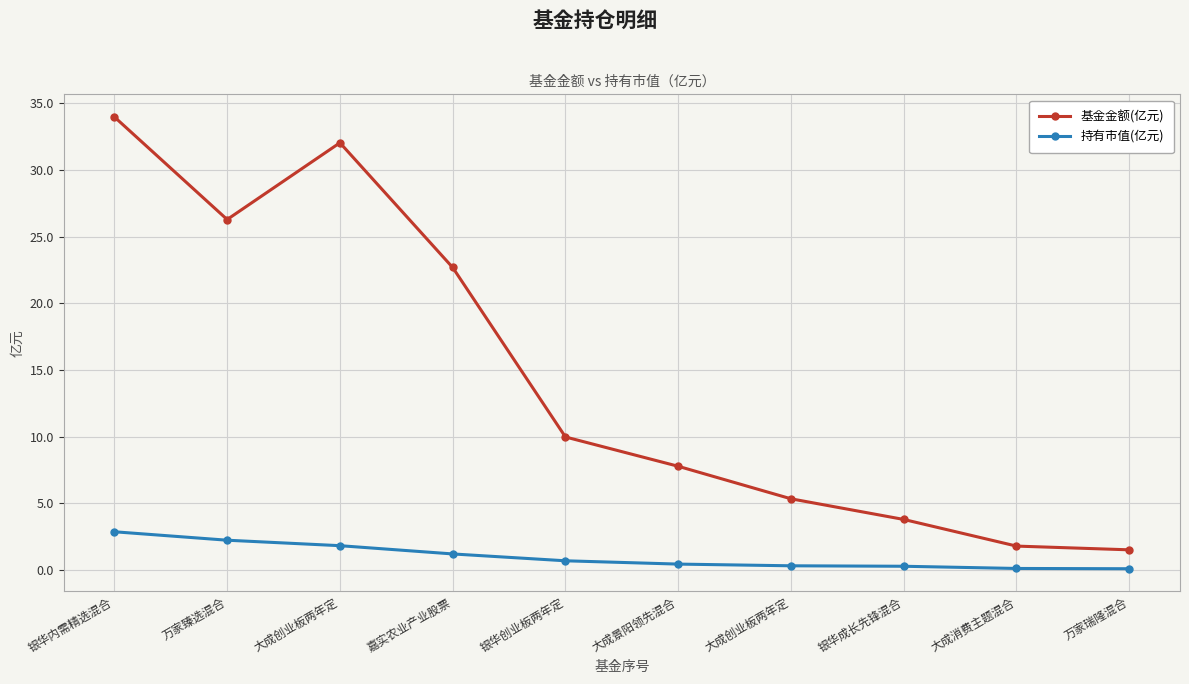

At 大成创业板两年定, list the series in order from largest to smallest.

基金金额(亿元), 持有市值(亿元)